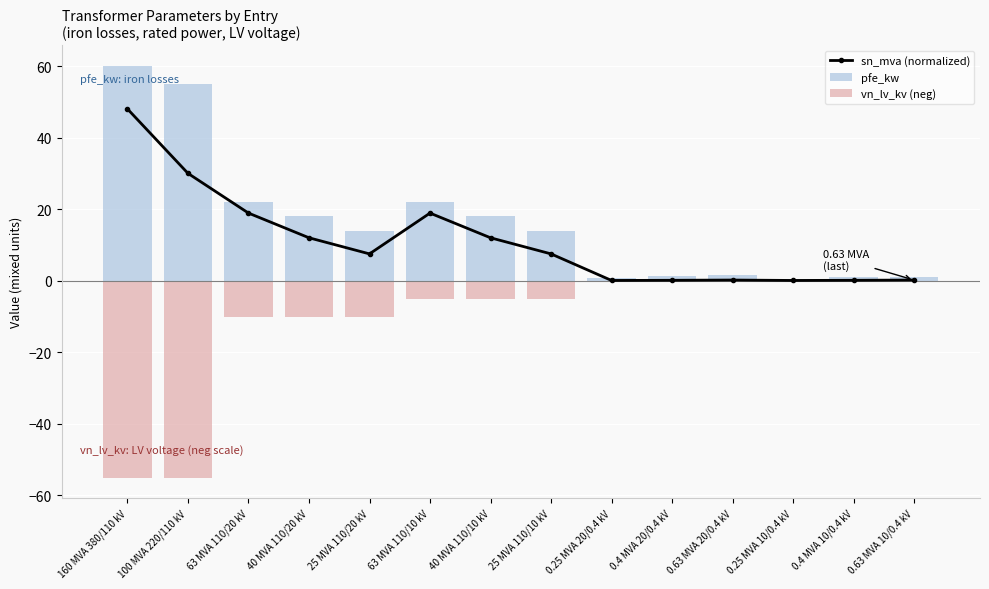

What is the spread (max minus min) of values at 25 MVA 110/10 kV?

19.0